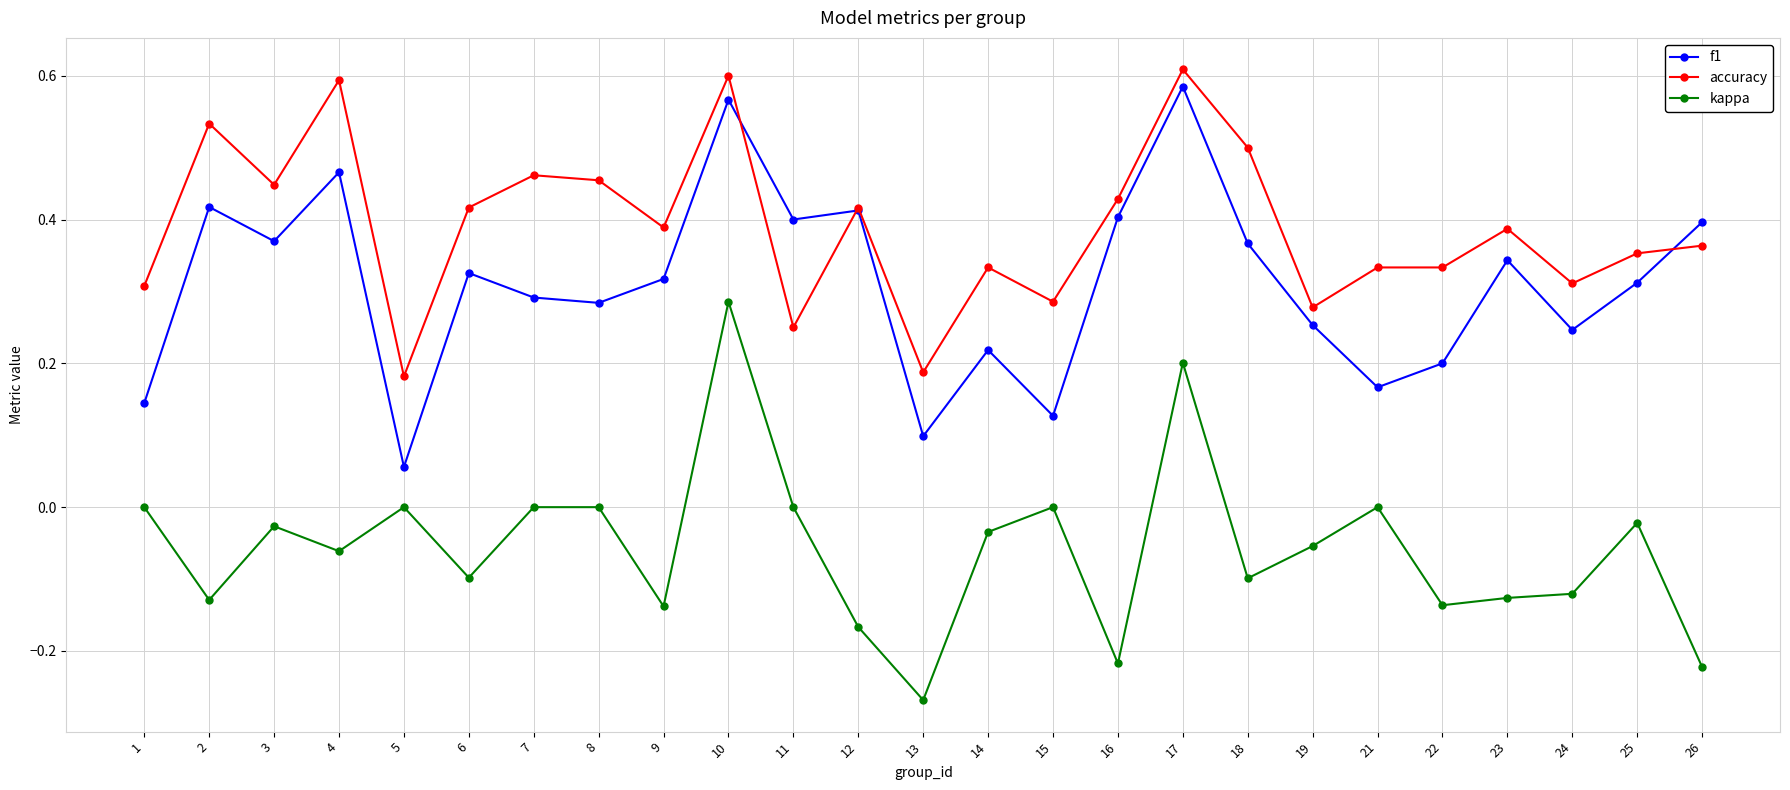

Rank the series at 23 from lowest to highest value.

kappa, f1, accuracy